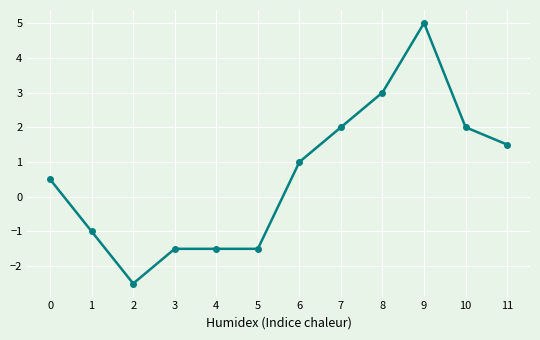

What is the greatest value displayed?

5.0